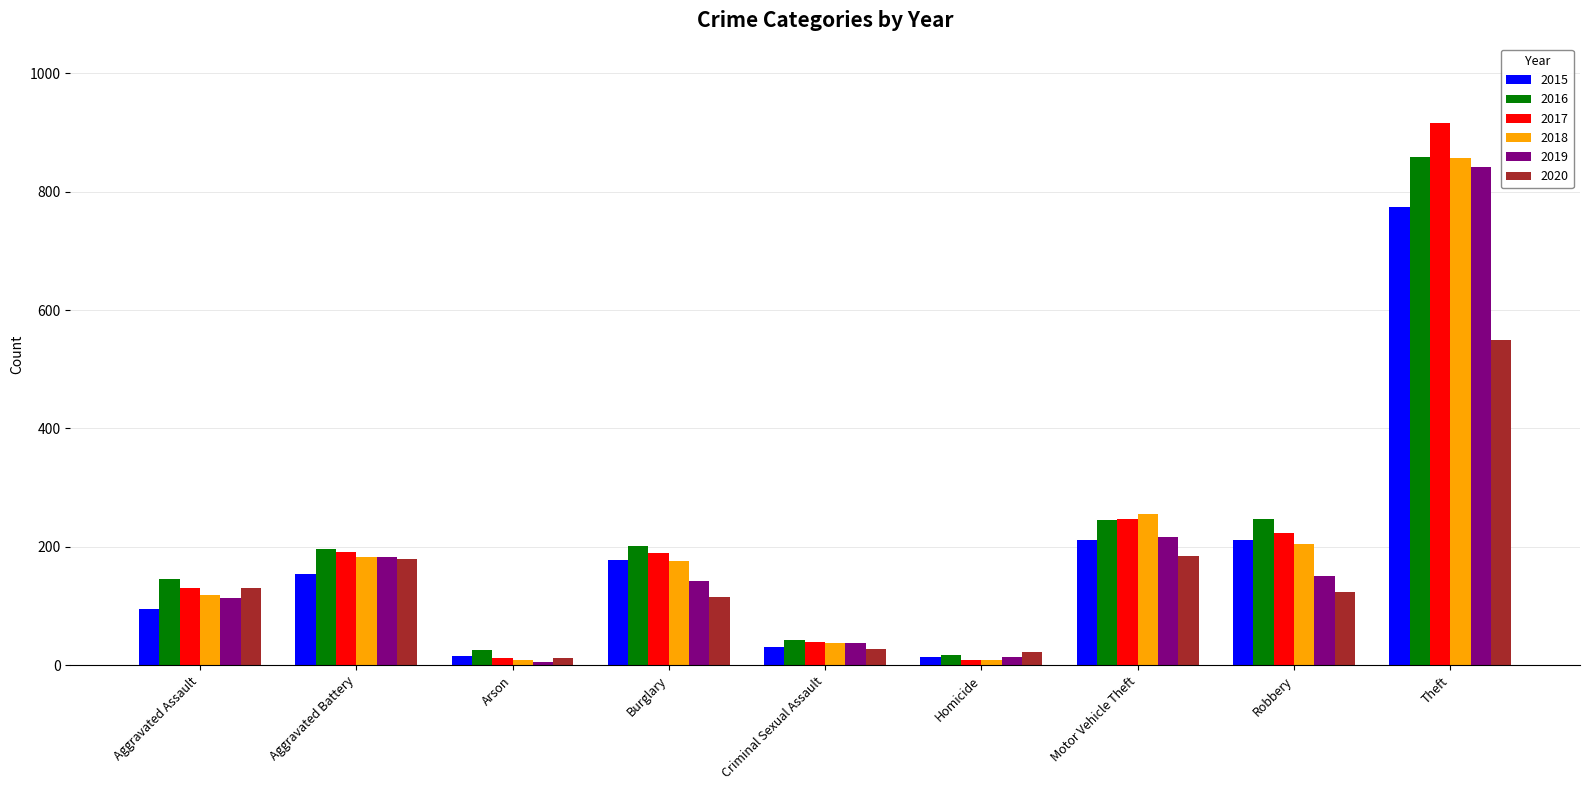

Is it true that 2018 equals 38 at Criminal Sexual Assault?

True